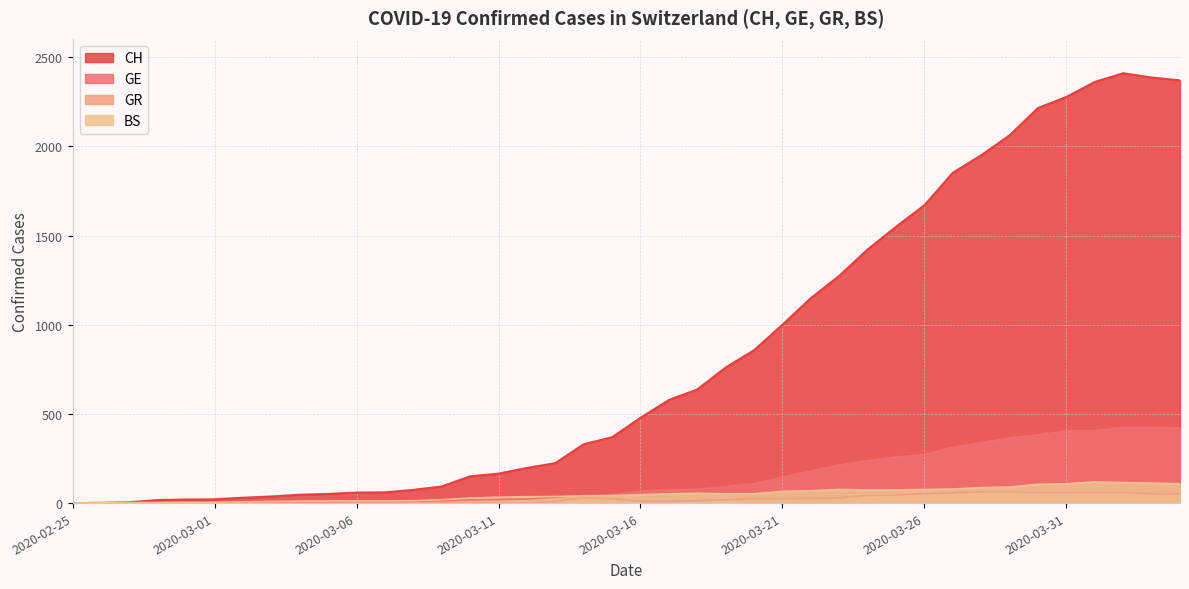

Count the number of data series in this chart.

4